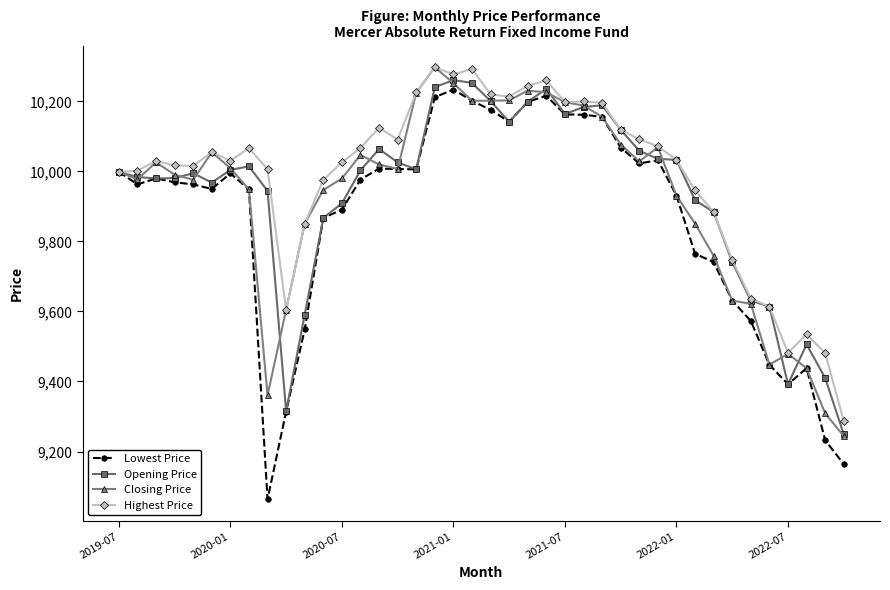

Which series has the largest total across all categories?

Highest Price